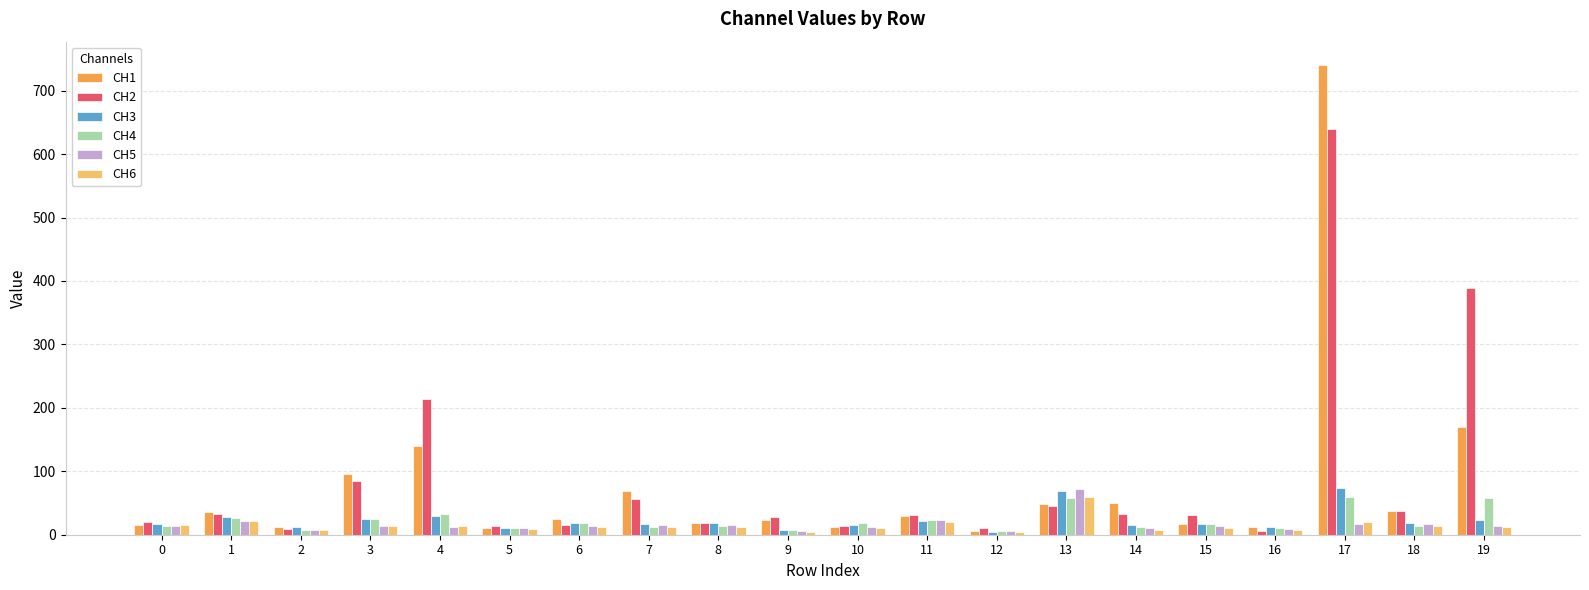

What is the difference between the second highest and second lowest values in the CH5 series?

17.2